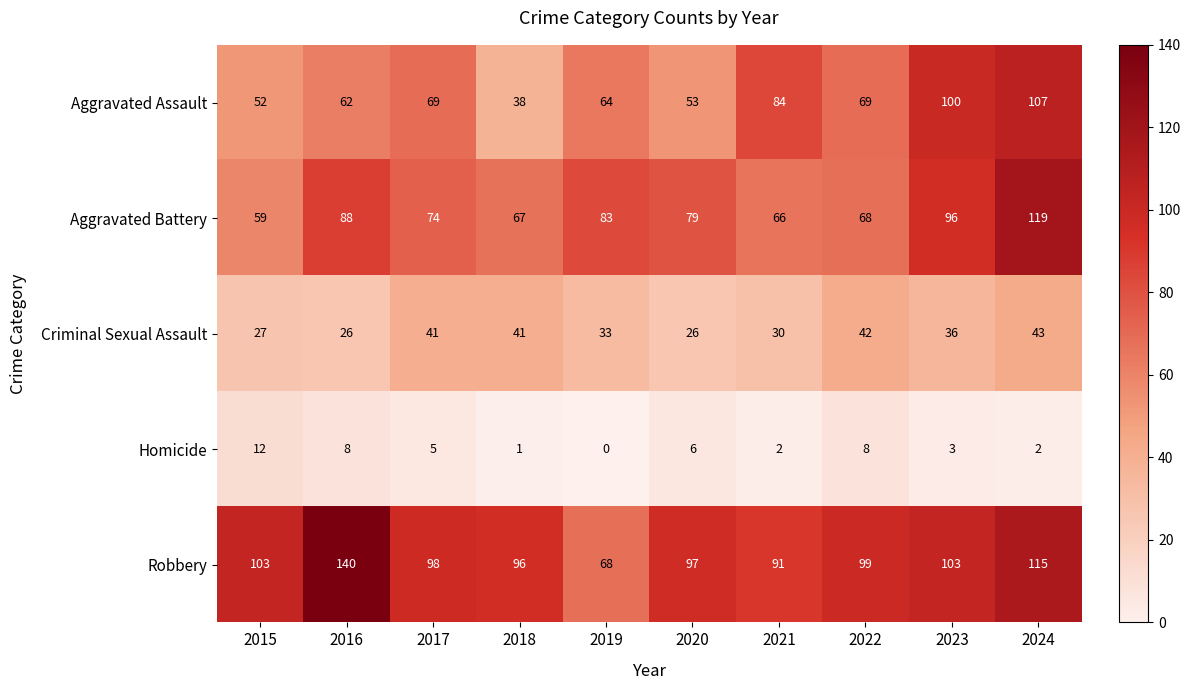

Read the Criminal Sexual Assault value at 2024.

43